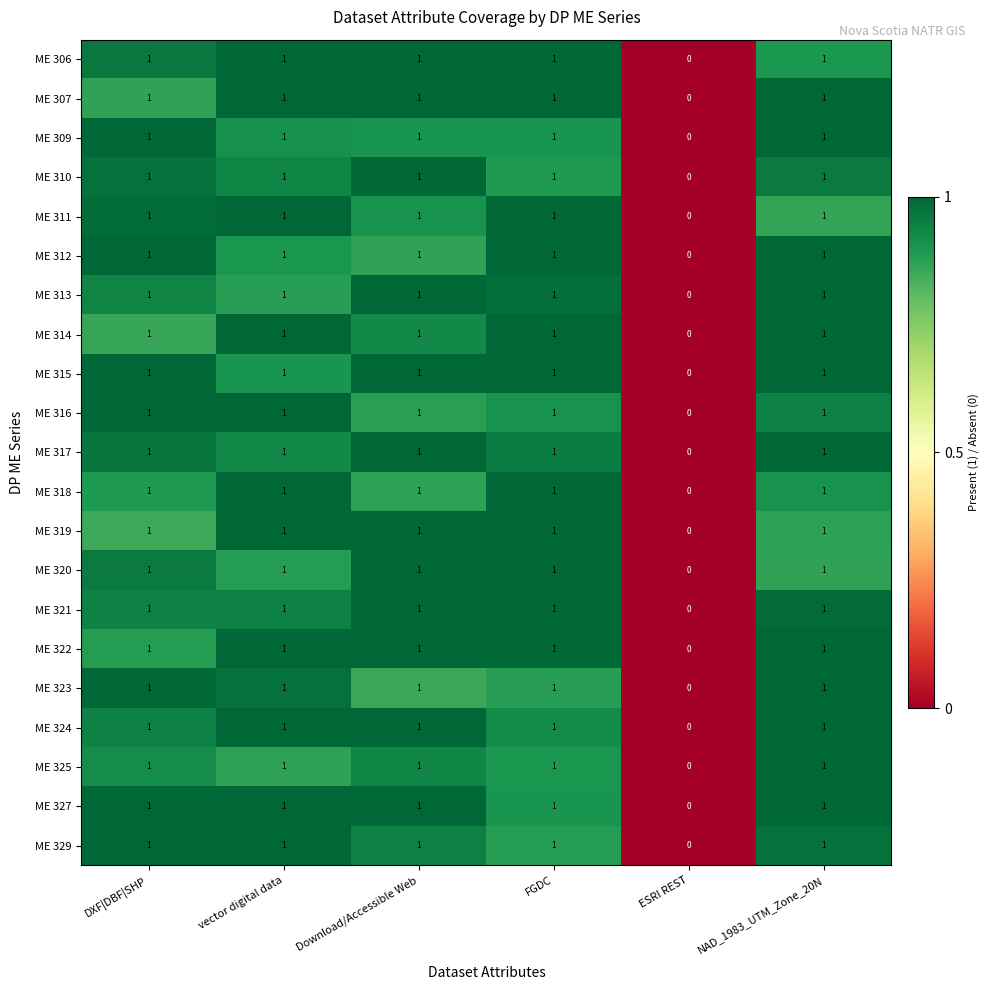

Is it true that ME 323 equals 1 at FGDC?

True